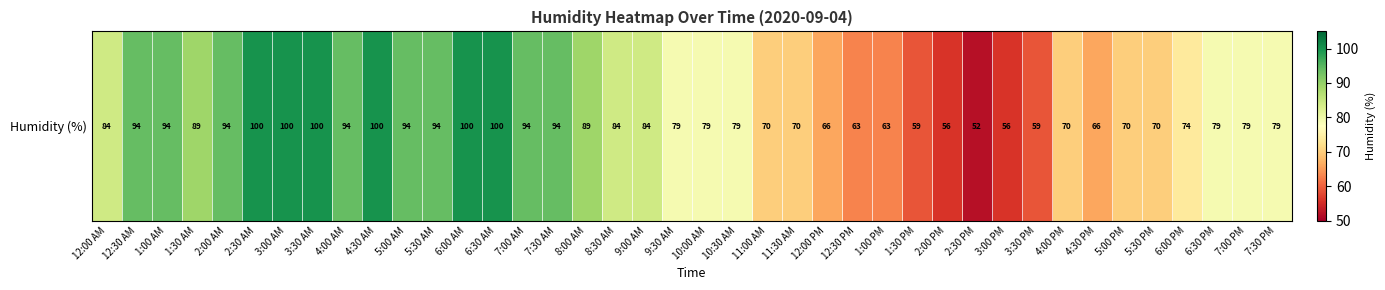

What is the sum of all values?

3220